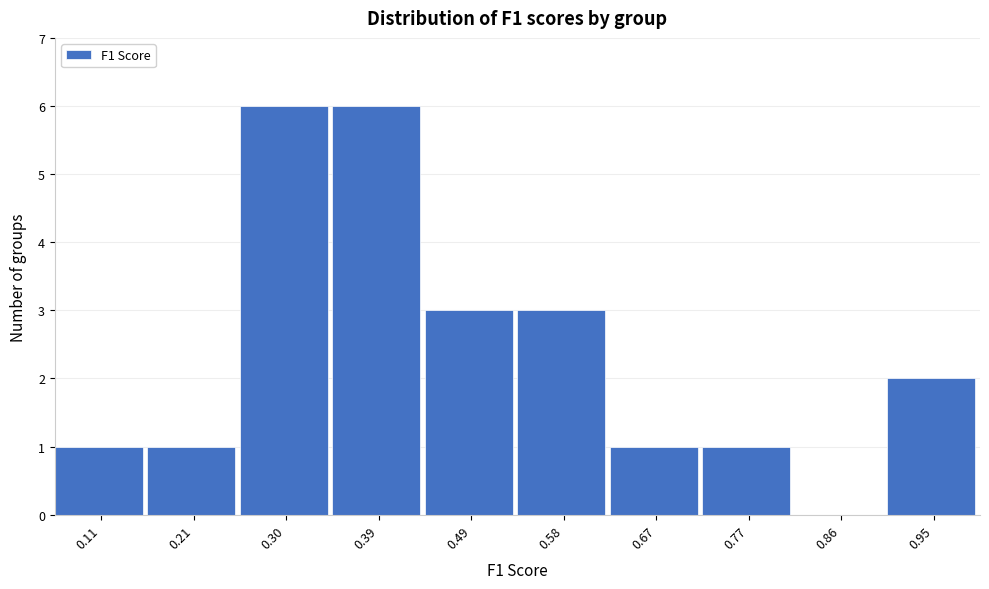

What is the height of the bar covering 0.53 to 0.63 on the x-axis? Neither the bar edges nor the heights are printed on the chart, so give them approximately, as read against the axes.

3